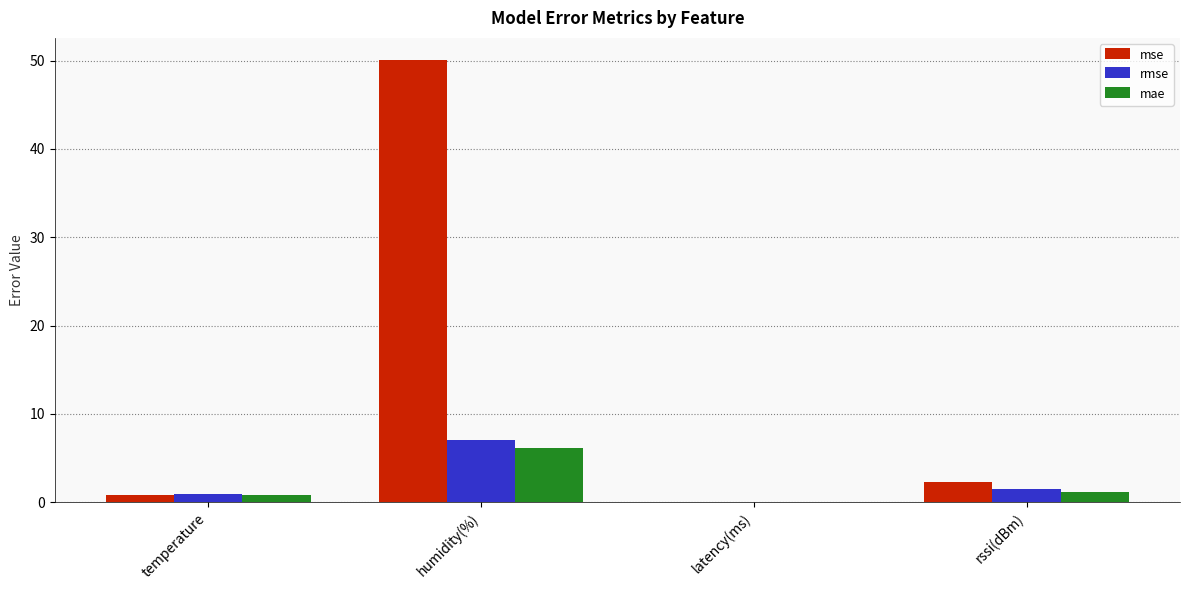

The rmse series shows 1.5 at rssi(dBm). True or false?

True